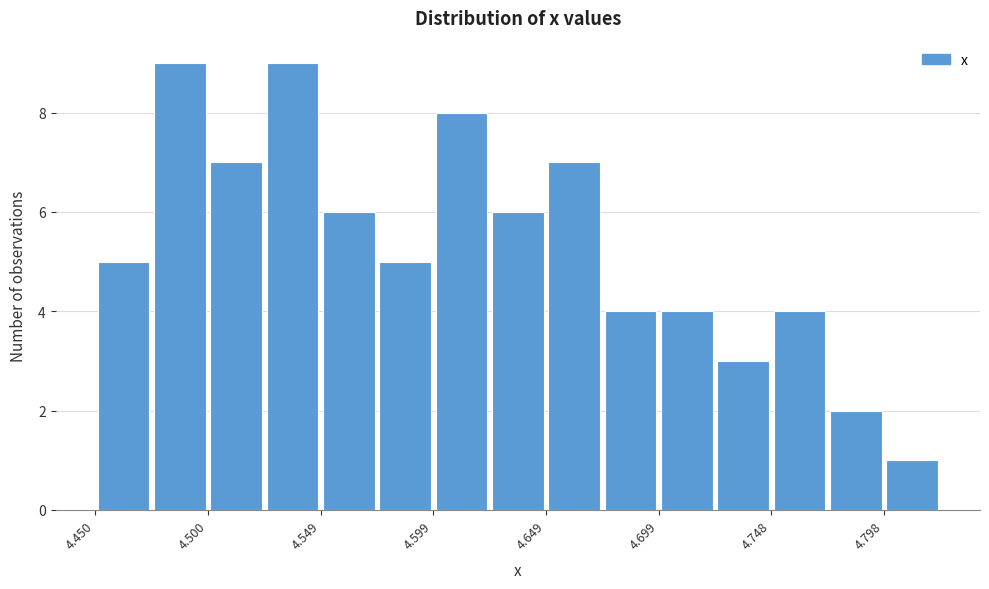

Reading left to right, list every bar in this chart as the range it spans on the x-axis followed by its height. Neither the bar edges nor the heights are printed on the chart, so give them approximately, as read against the axes.

4.450 to 4.475: 5
4.475 to 4.500: 9
4.500 to 4.525: 7
4.525 to 4.550: 9
4.550 to 4.575: 6
4.575 to 4.600: 5
4.600 to 4.625: 8
4.625 to 4.650: 6
4.650 to 4.675: 7
4.675 to 4.700: 4
4.700 to 4.725: 4
4.725 to 4.750: 3
4.750 to 4.775: 4
4.775 to 4.800: 2
4.800 to 4.825: 1